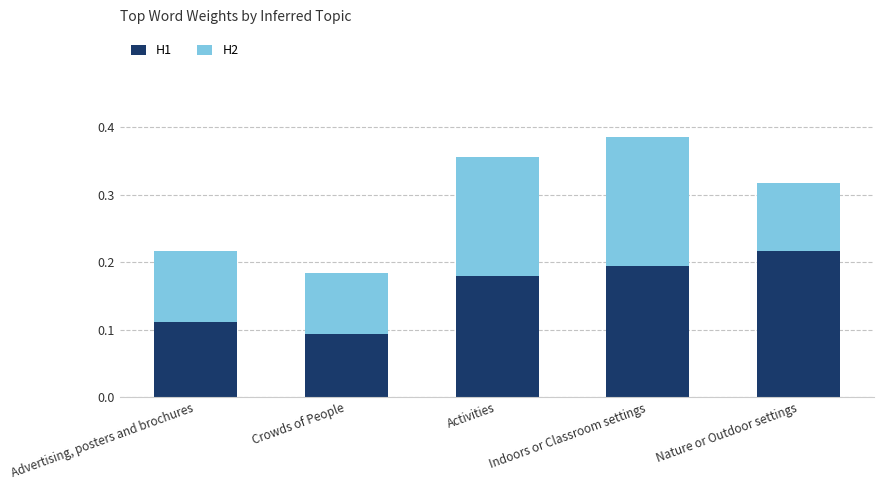

What is the sum of all H1 values?

0.8